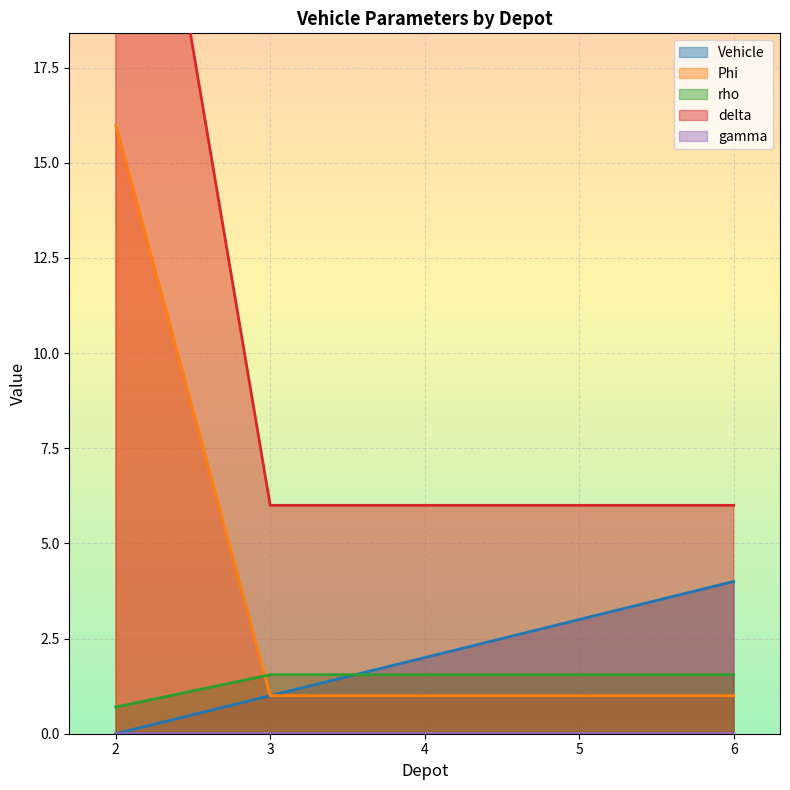

The value of gamma at 2 is 51.7. True or false?

False